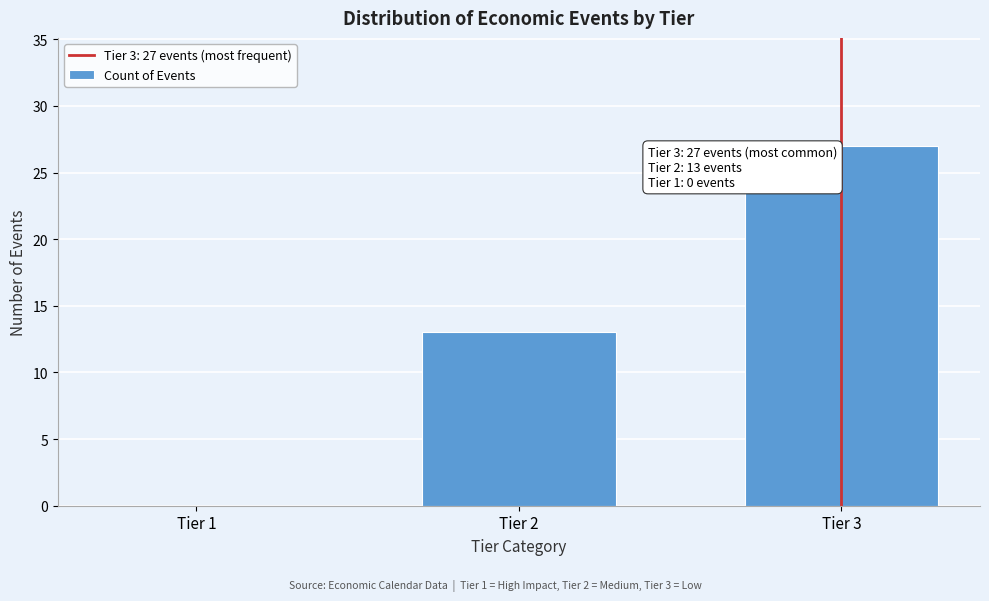

Reading left to right, transcribe all the data shown in this chart.

Tier 1=0	Tier 2=13	Tier 3=27